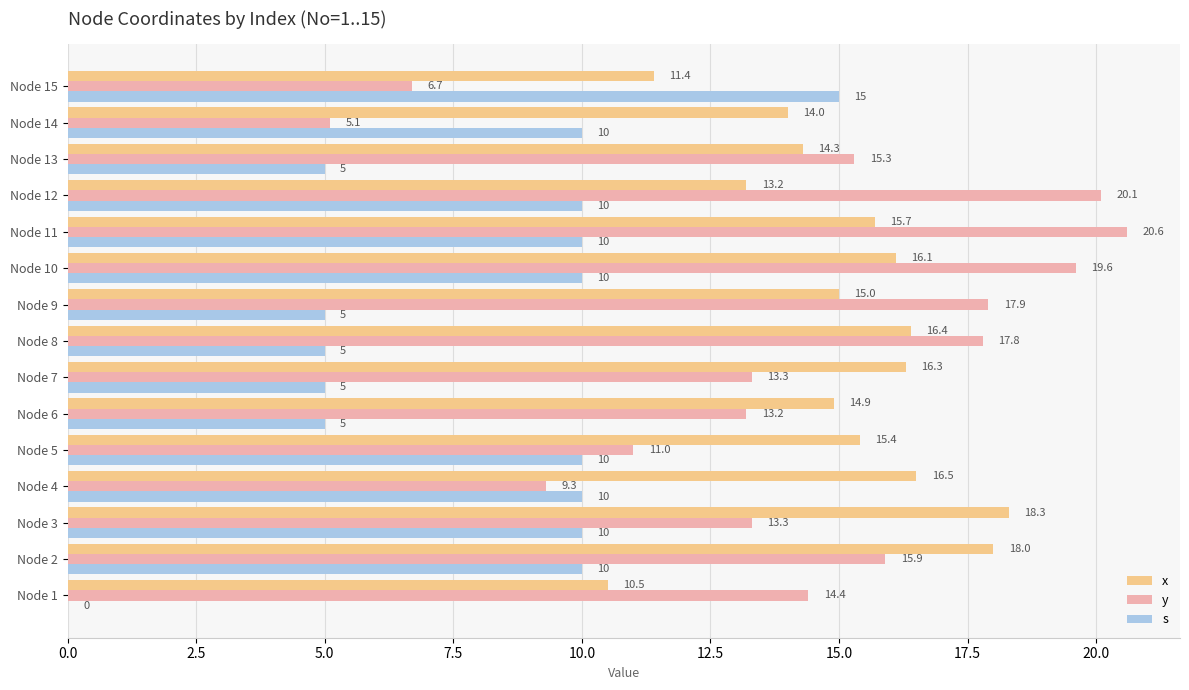

How many s values are between 5 and 10?

13